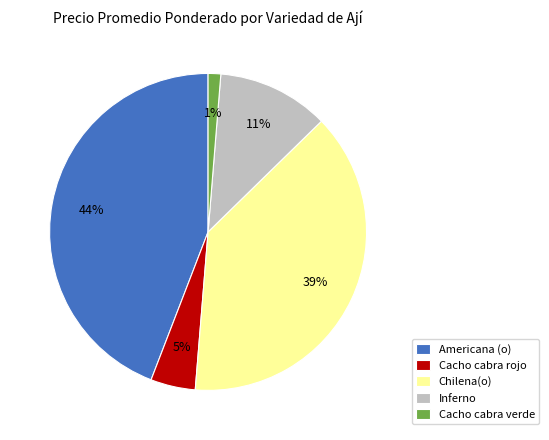

How many slices are in this pie chart?

5